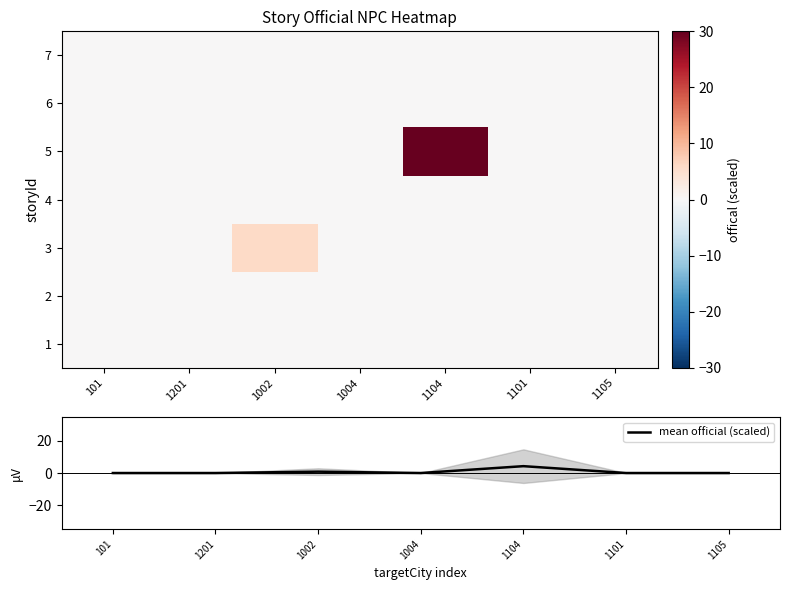

Is it true that mean official (scaled) equals 2.4 at 101?

False